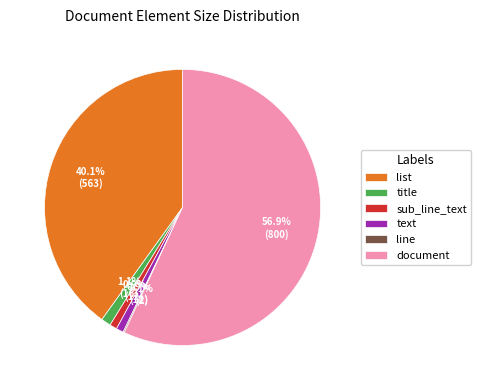

What percentage is NOT represented by document?

43.1%